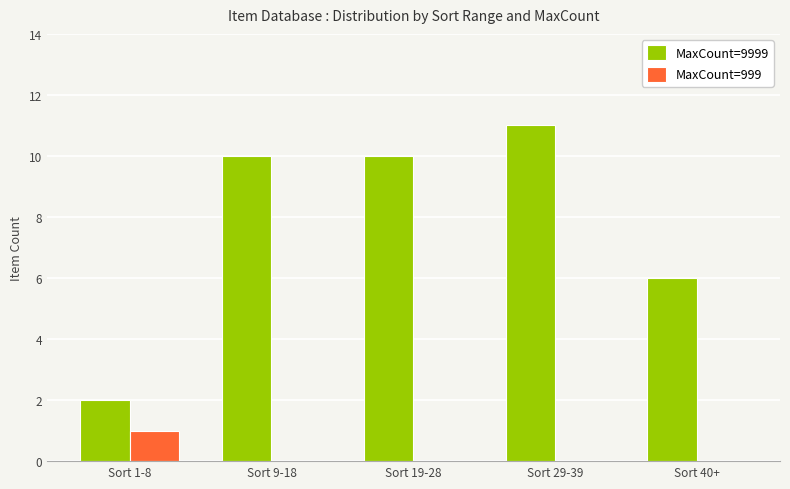

Between Sort 1-8 and Sort 19-28, which series saw the biggest shift?

MaxCount=9999